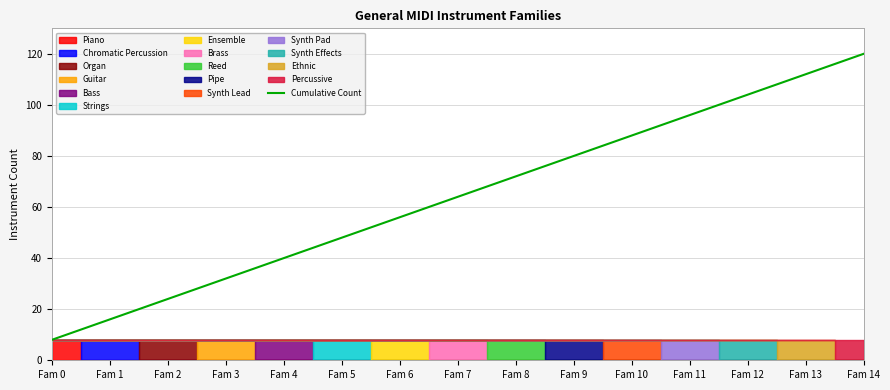

What is the change in value from Fam 0 to Fam 13?

+104